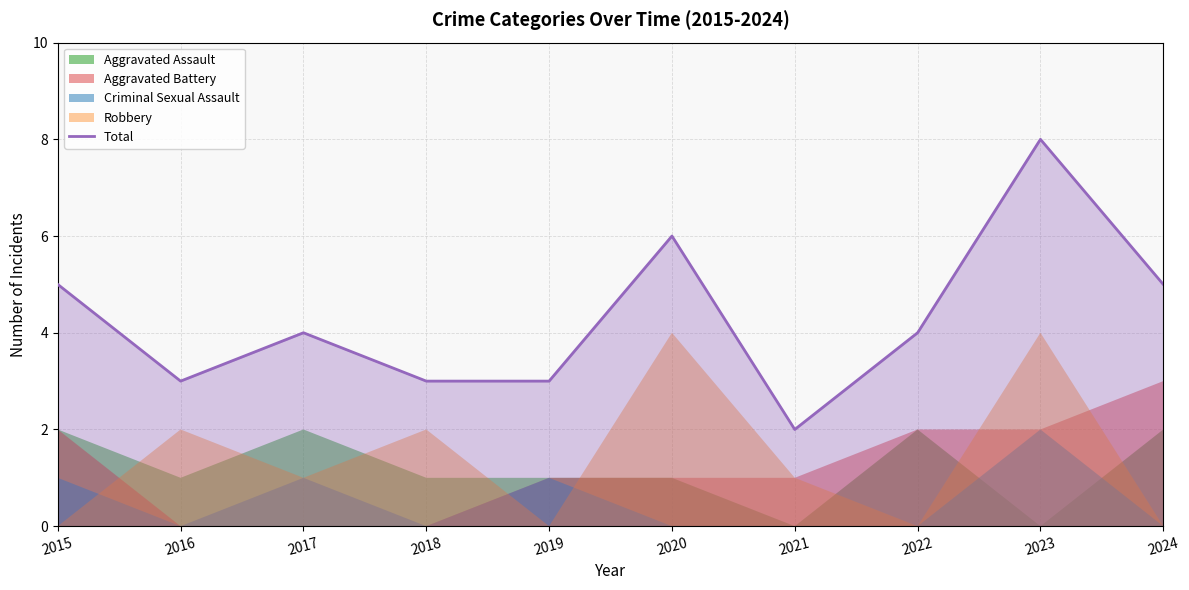

How many data points are less than 4?

4